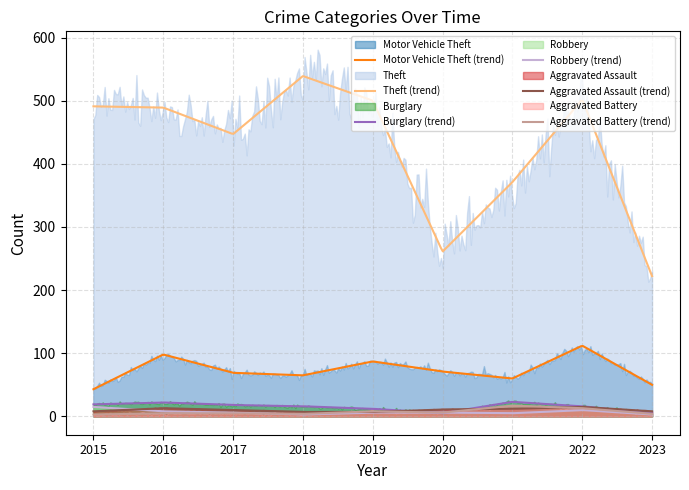

Which series has the largest range (max minus min)?

Theft